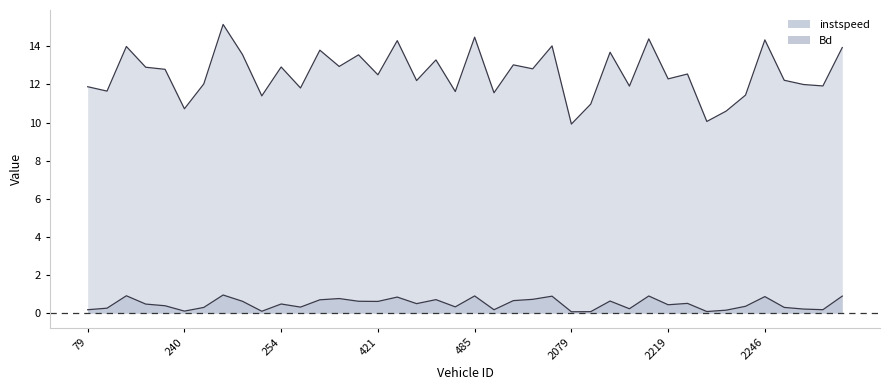

How many lines are shown in the chart?

2